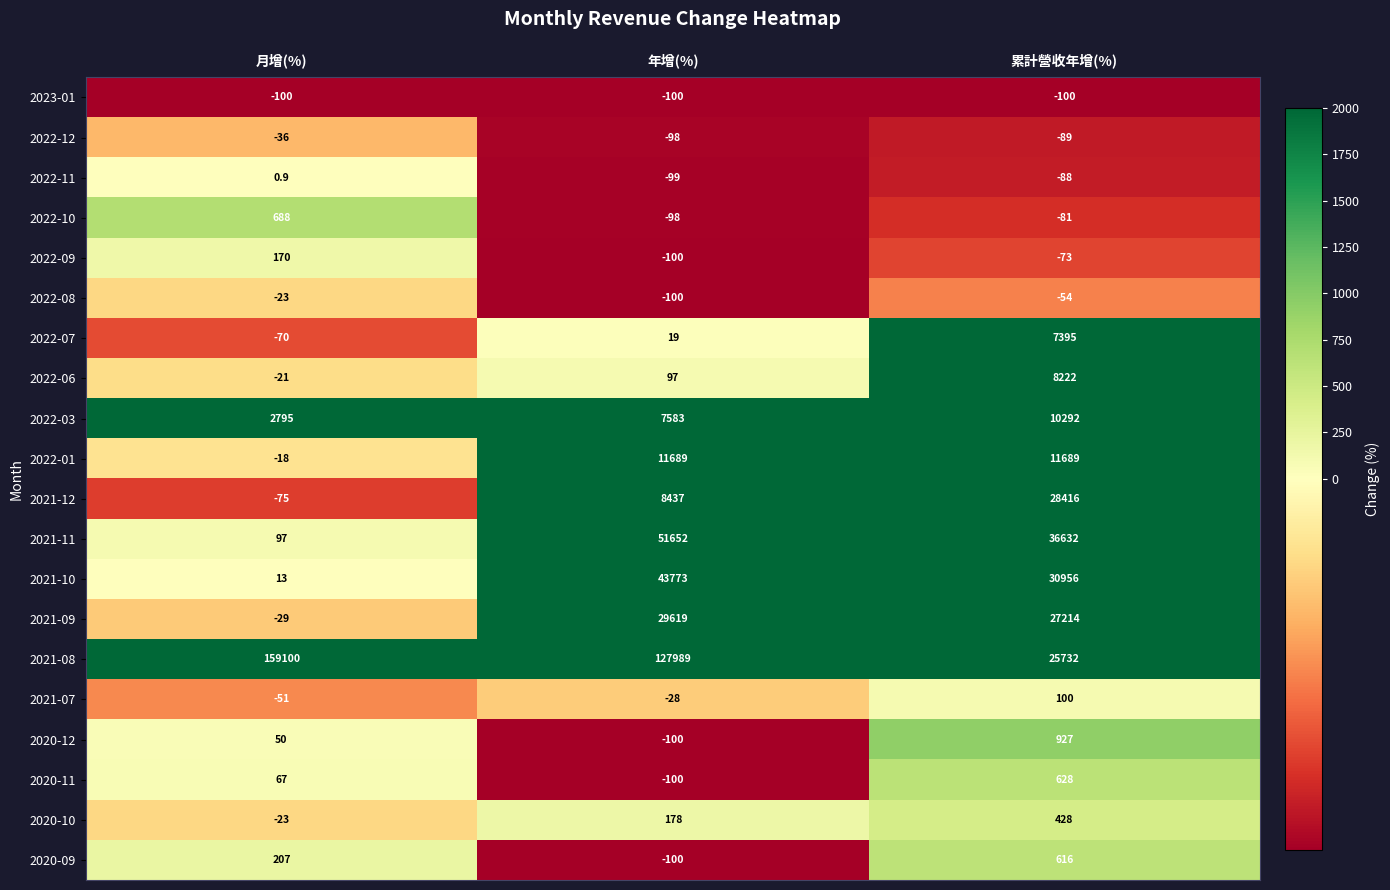

Which series has the largest range (max minus min)?

2021-08